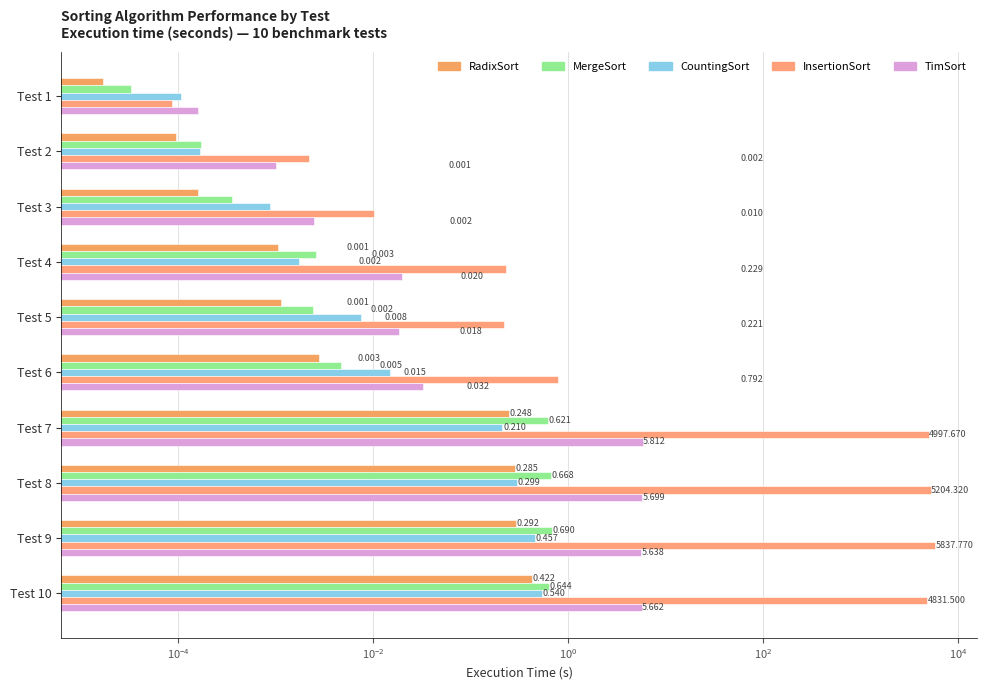

At how many categories does at least one series exceed 4542?

4